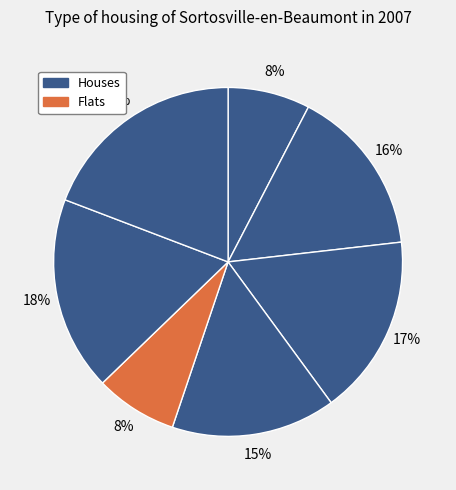

How many segments does this pie chart have?

7